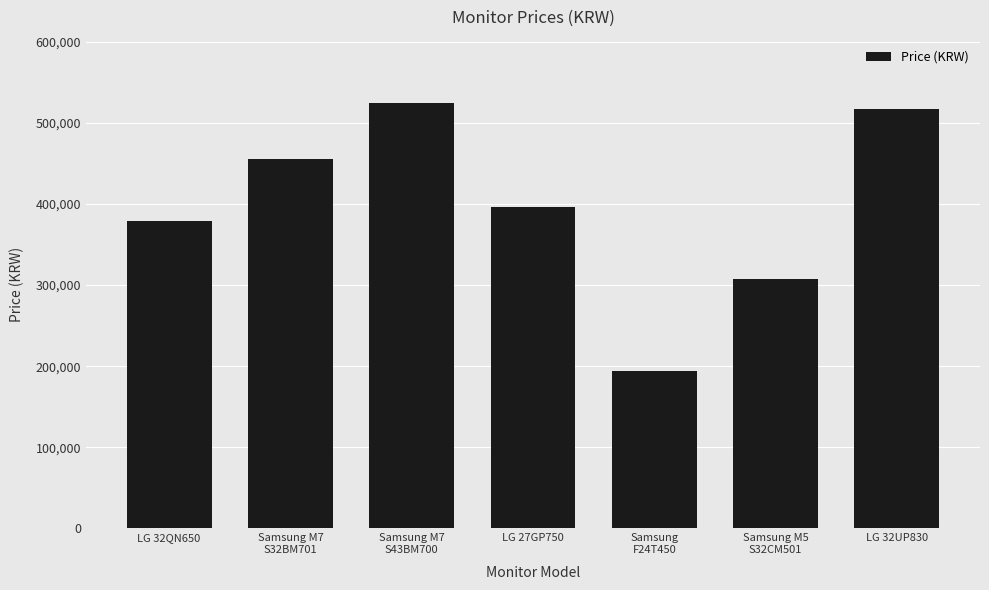

What position from the right is Samsung M7
S32BM701?

6